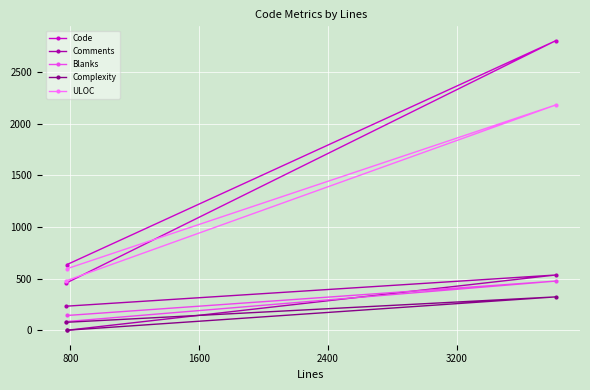

How many values in Comments are above zero?

2